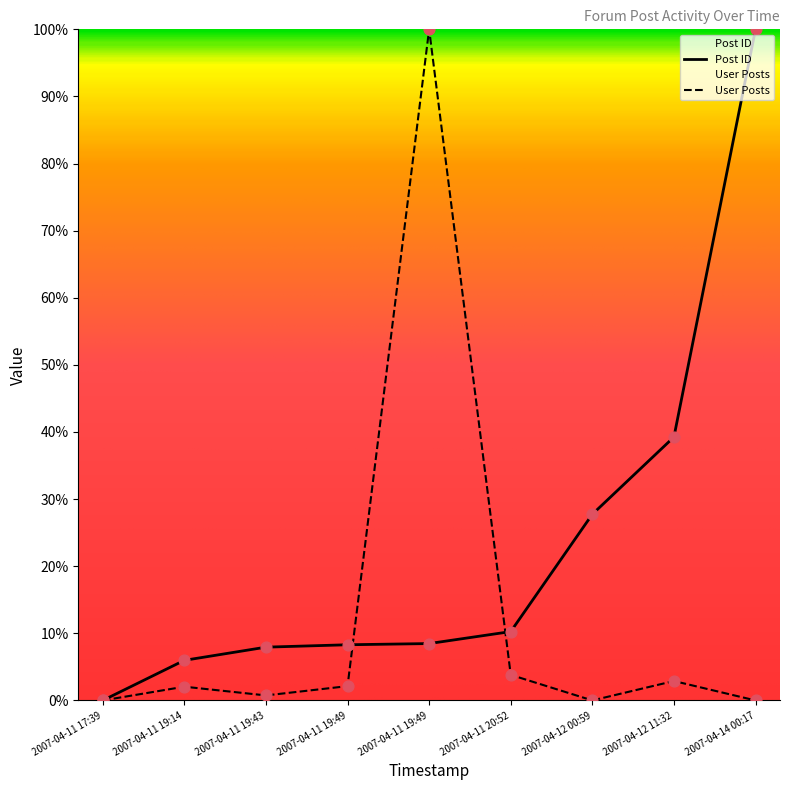

At which category is the sum across all series the highest?

2007-04-11 19:49